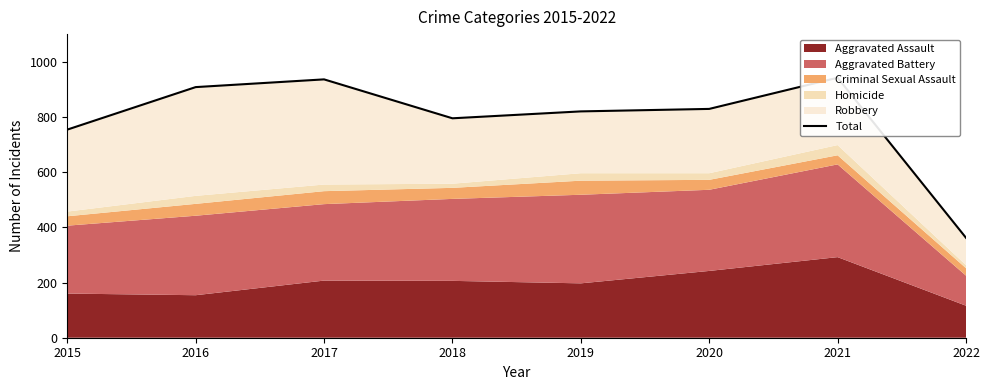

Reading left to right, transcribe all the data shown in this chart.

2015=754	2016=908	2017=936	2018=795	2019=820	2020=829	2021=942	2022=362